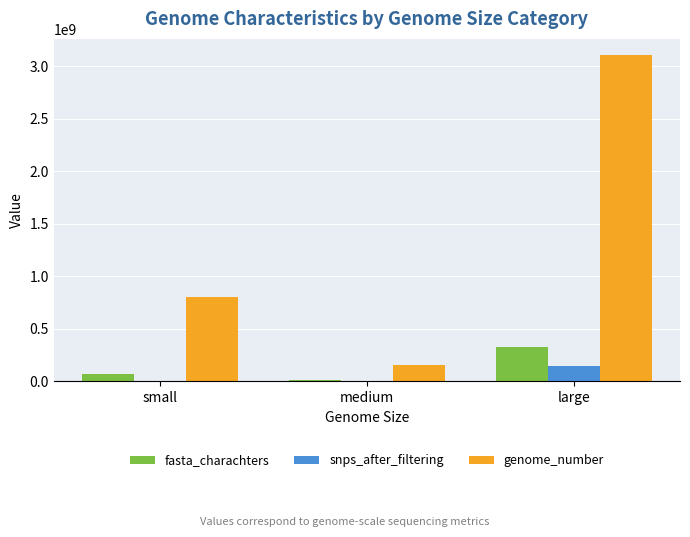

What is the sum of all genome_number values?

4058329582